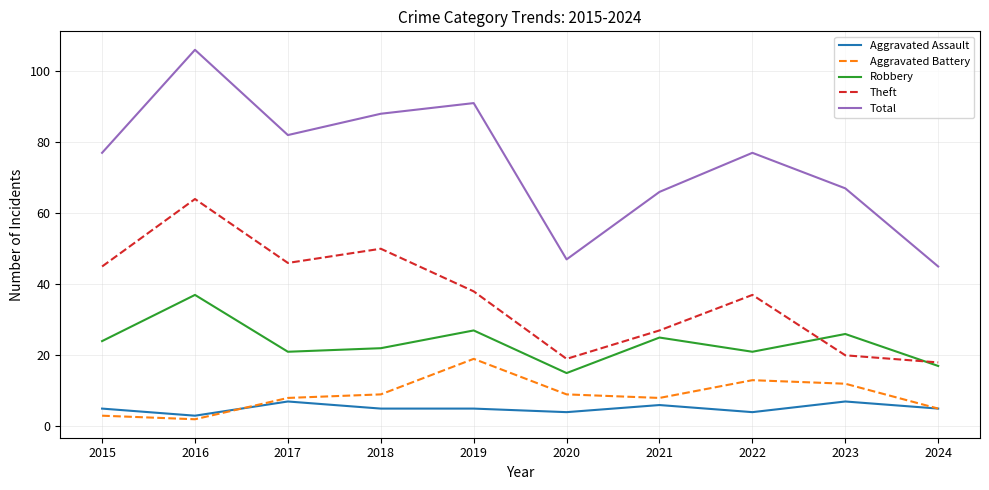

Reading left to right, transcribe all the data shown in this chart.

Aggravated Assault: 2015=5	2016=3	2017=7	2018=5	2019=5	2020=4	2021=6	2022=4	2023=7	2024=5
Aggravated Battery: 2015=3	2016=2	2017=8	2018=9	2019=19	2020=9	2021=8	2022=13	2023=12	2024=5
Robbery: 2015=24	2016=37	2017=21	2018=22	2019=27	2020=15	2021=25	2022=21	2023=26	2024=17
Theft: 2015=45	2016=64	2017=46	2018=50	2019=38	2020=19	2021=27	2022=37	2023=20	2024=18
Total: 2015=77	2016=106	2017=82	2018=88	2019=91	2020=47	2021=66	2022=77	2023=67	2024=45